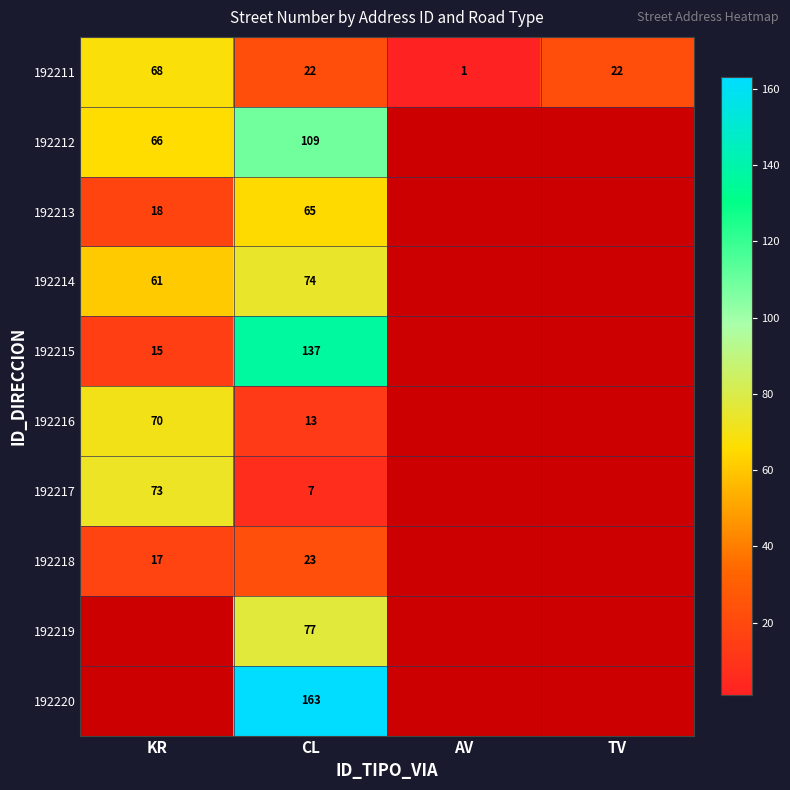

What is the total value across all series at CL?

690